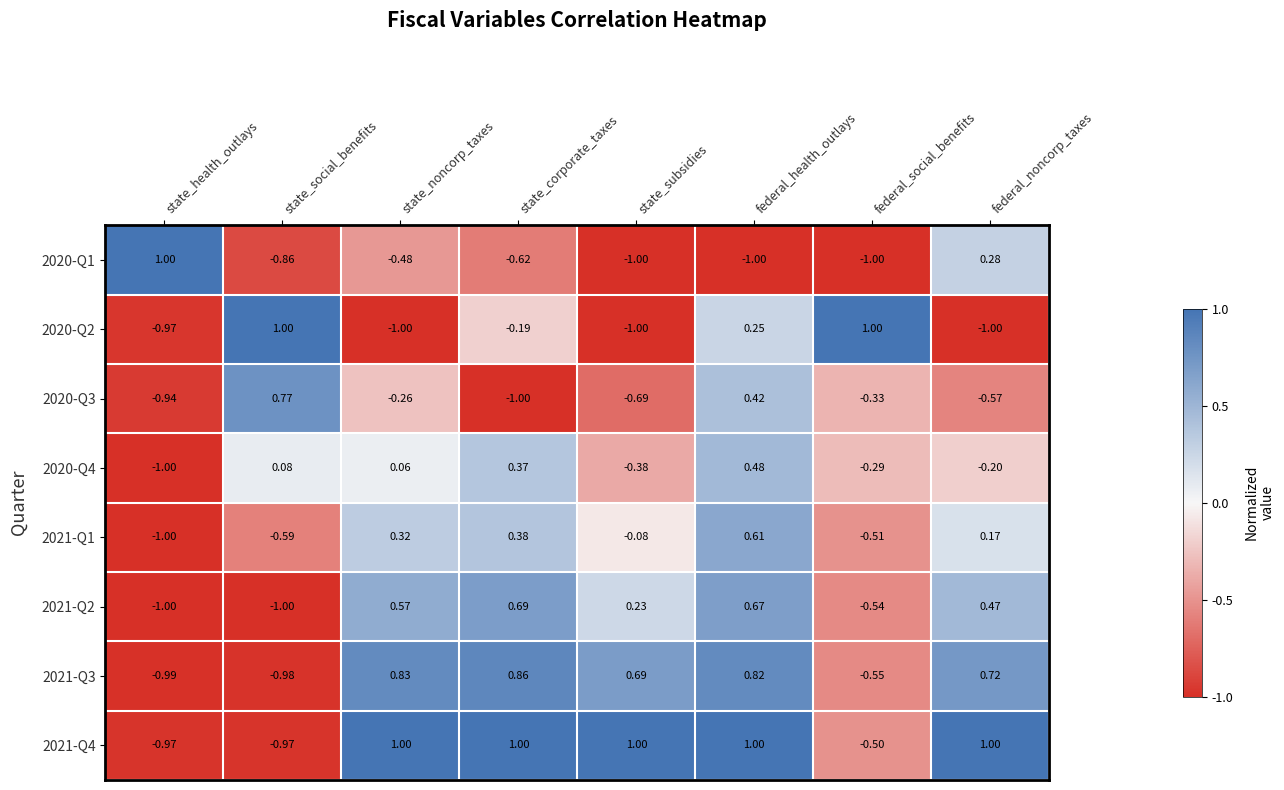

Rank the series at state_social_benefits from highest to lowest value.

2020-Q2, 2020-Q3, 2020-Q4, 2021-Q1, 2020-Q1, 2021-Q4, 2021-Q3, 2021-Q2